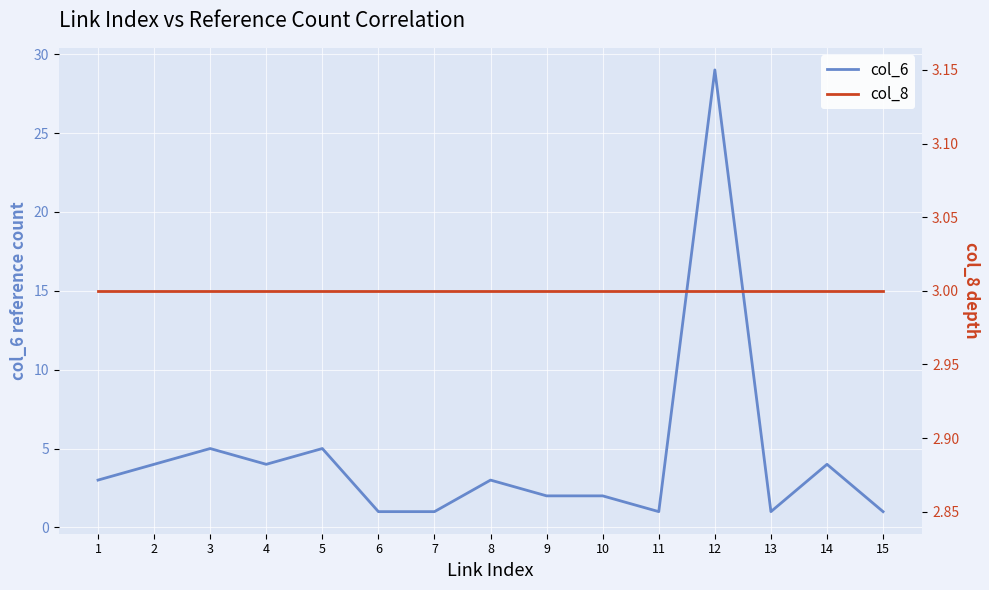

At how many categories does at least one series exceed 12?

1